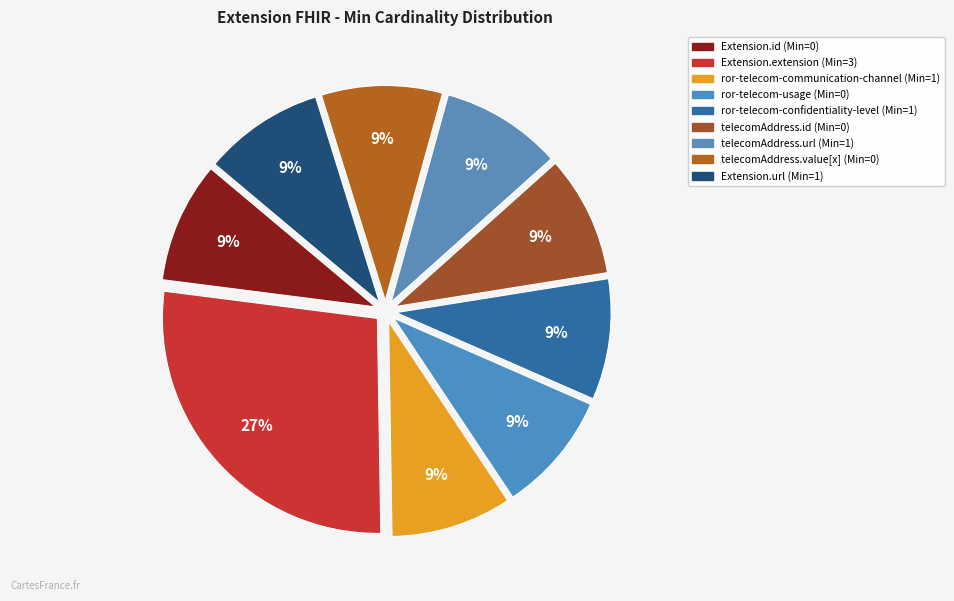

How many slices are in this pie chart?

9